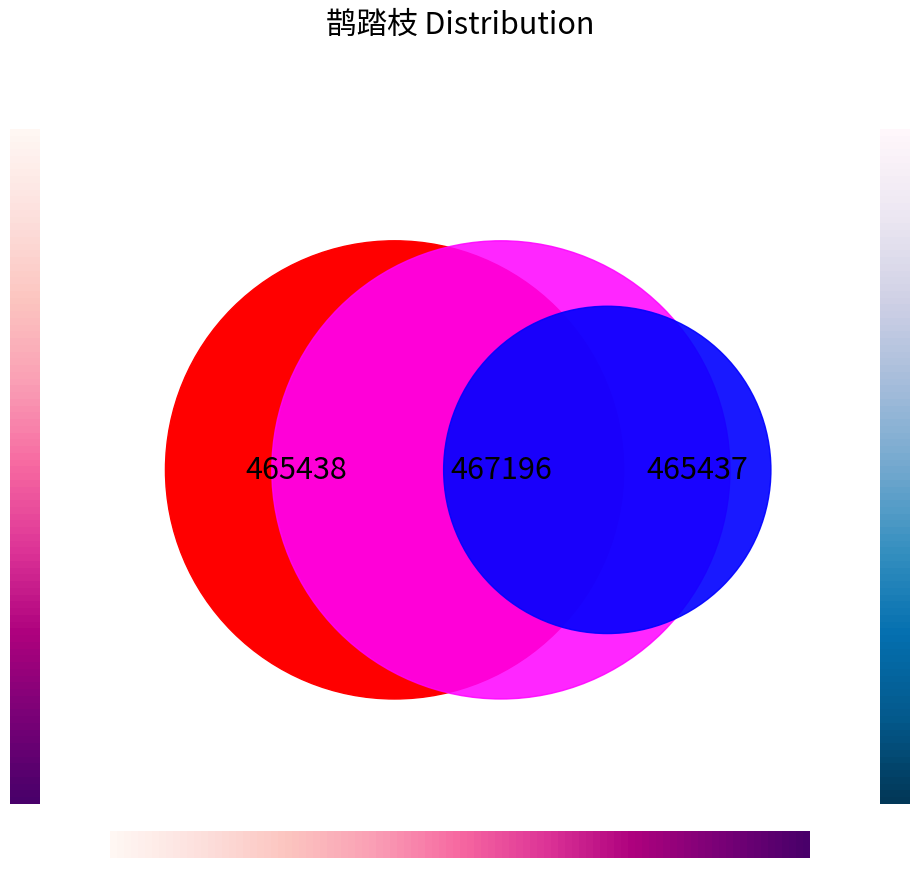

How many segments does this pie chart have?

3